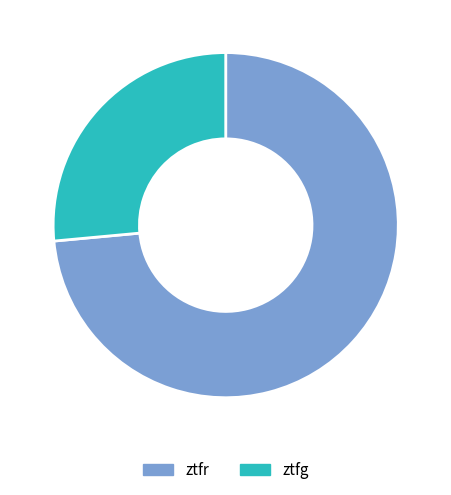

Combined, do ztfr and ztfg account for over 50%?

Yes